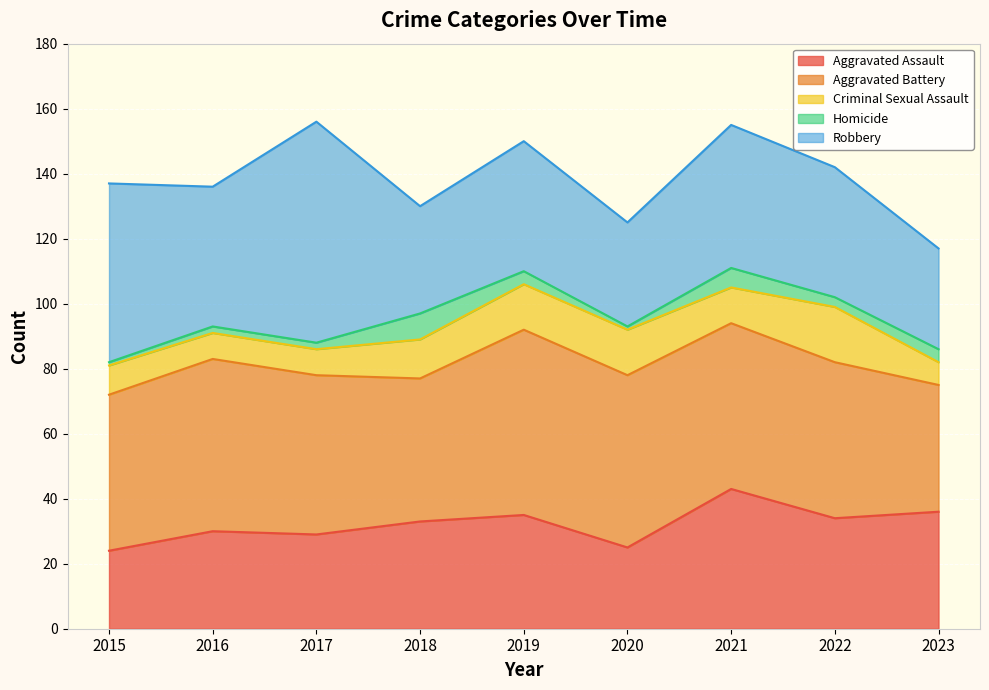

Which series has the largest range (max minus min)?

Robbery